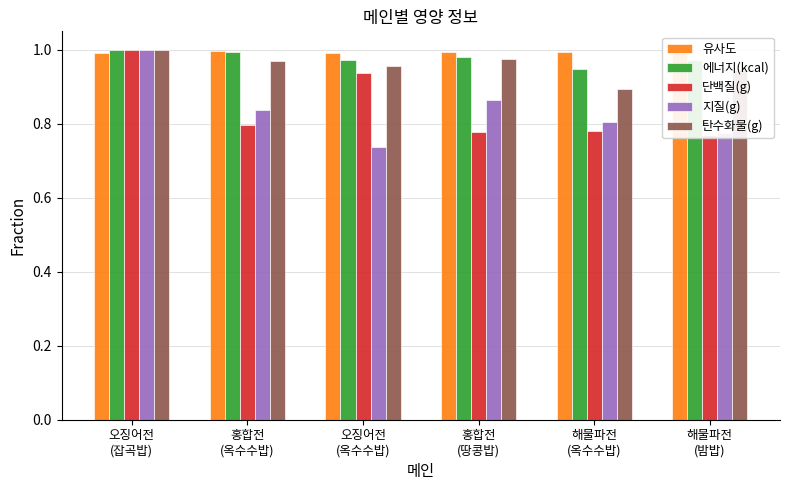

What position from the right is 홍합전
(땅콩밥)?

3